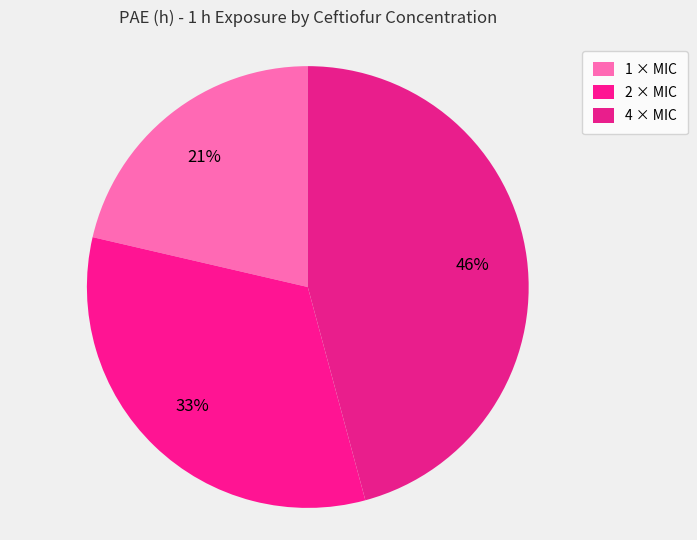

Between 4 × MIC and 2 × MIC, which is larger?

4 × MIC